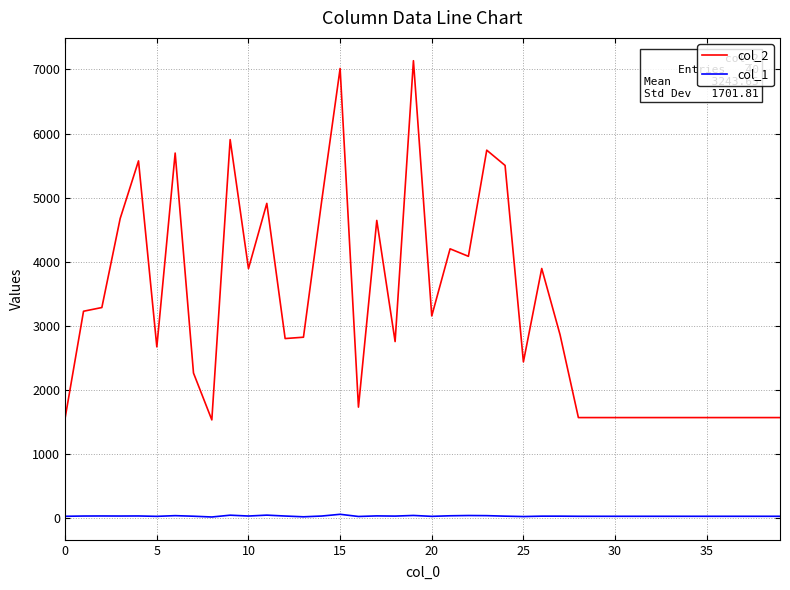

Which series has the largest total across all categories?

col_2